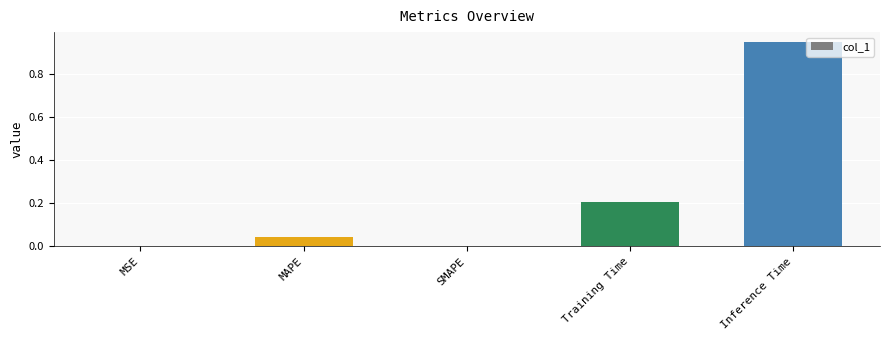

Is it true that the value at MAPE is 0.0?

True